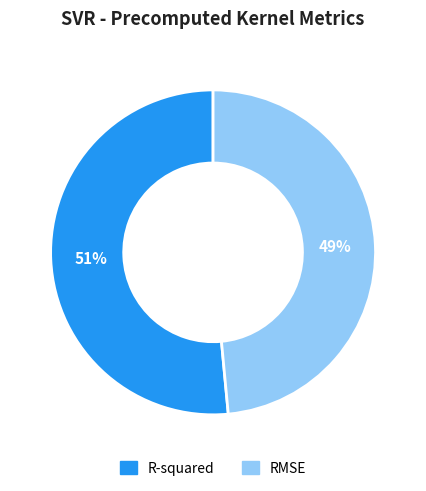

Is the sum of R-squared and RMSE greater than half?

Yes